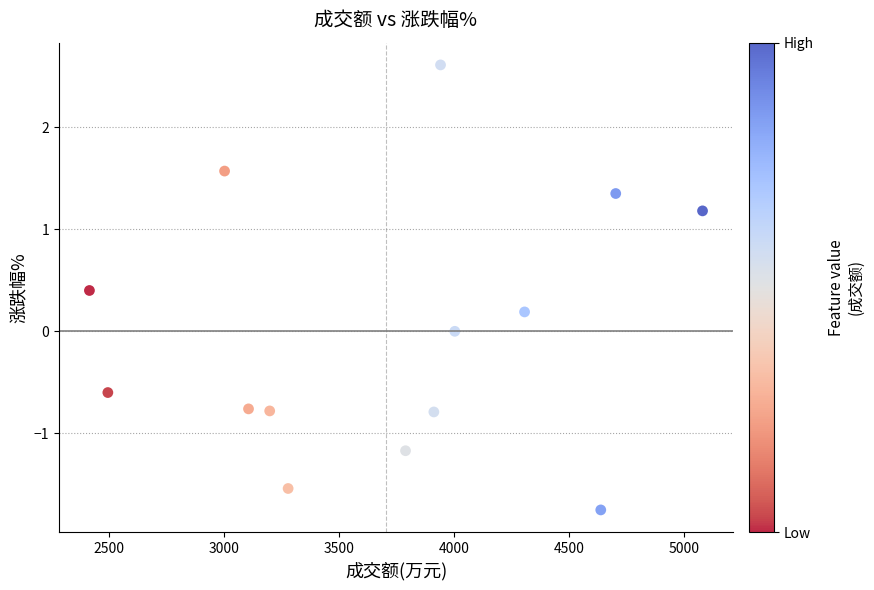

What is the range of Y values (max minus min)?

4.4